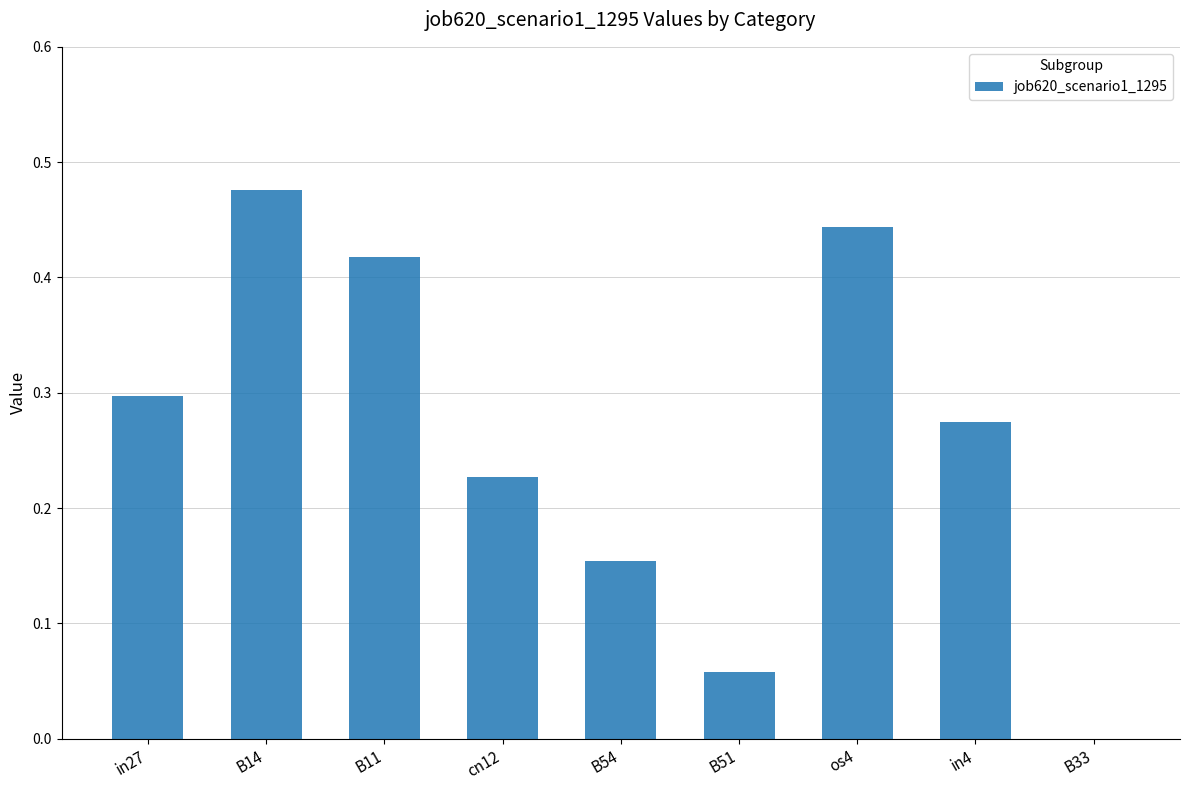

The value at in4 is 0.4. True or false?

False